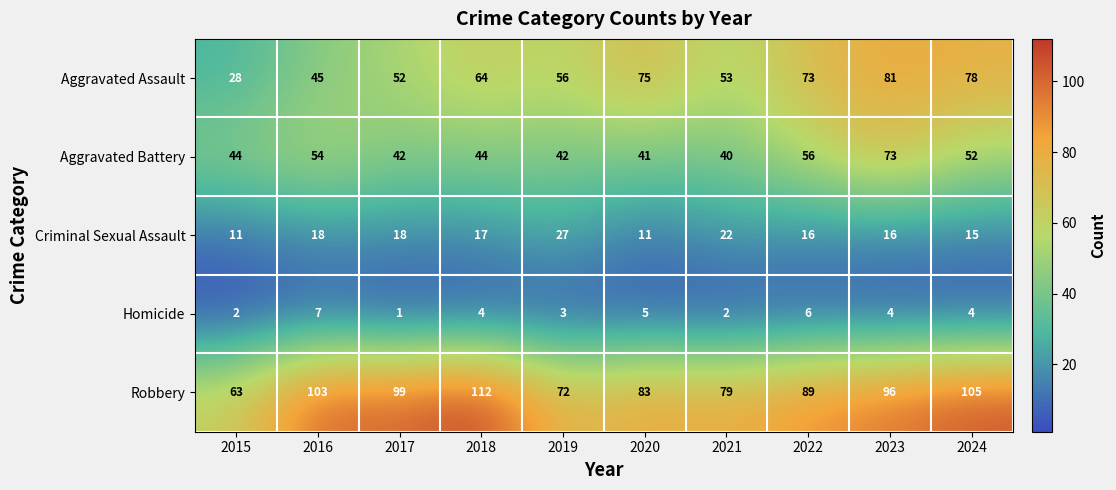

Which label corresponds to the smallest value in the chart?

2017